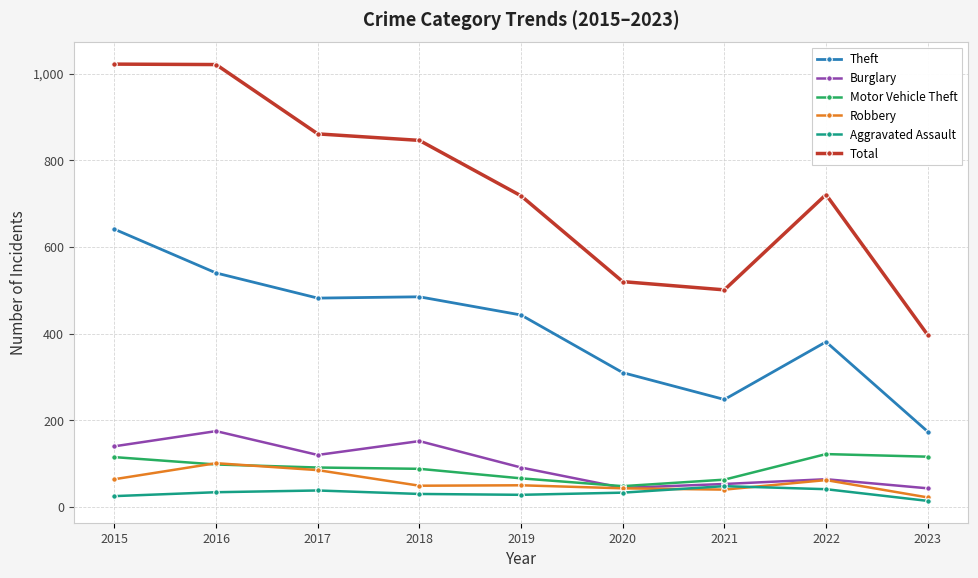

What are all the series names shown in the legend?

Theft, Burglary, Motor Vehicle Theft, Robbery, Aggravated Assault, Total